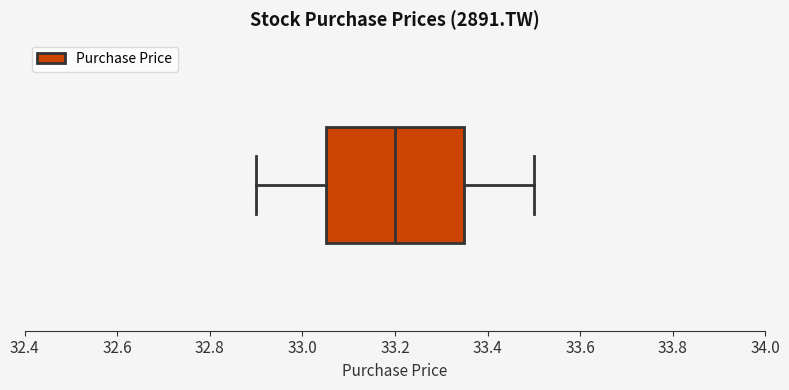

Read this box plot against the x-axis: the position of the median line, the range covered by the box, and the ends of both whiskers. The values are not printed on the chart, so give them approximately, as read against the axis.

median 33.20, box 33.06 to 33.36, whiskers 32.90 to 33.50